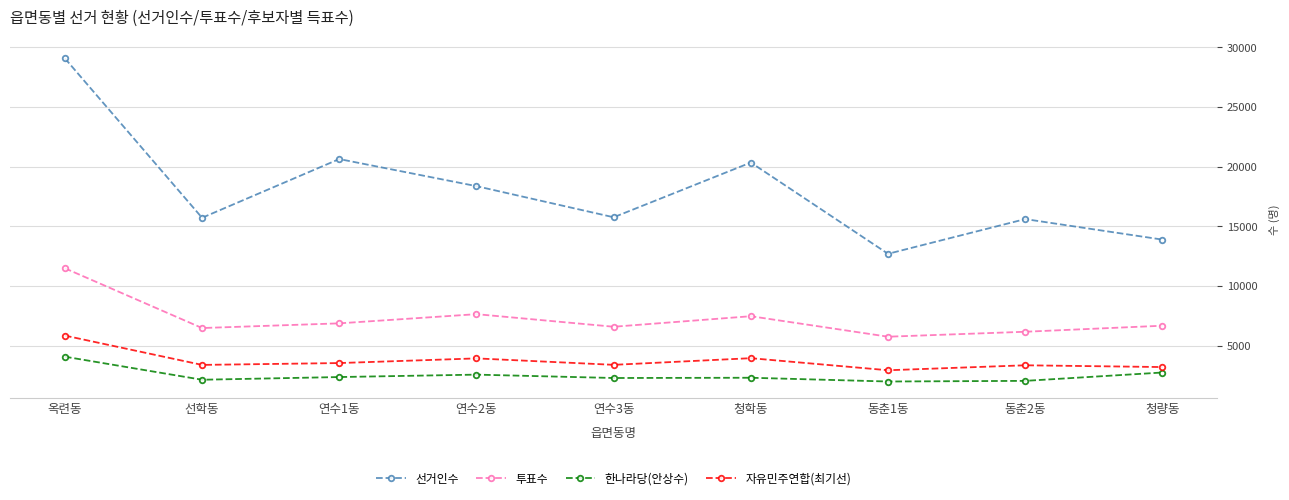

In 투표수, how many points are lower than both neighbors (excluding endpoints)?

3